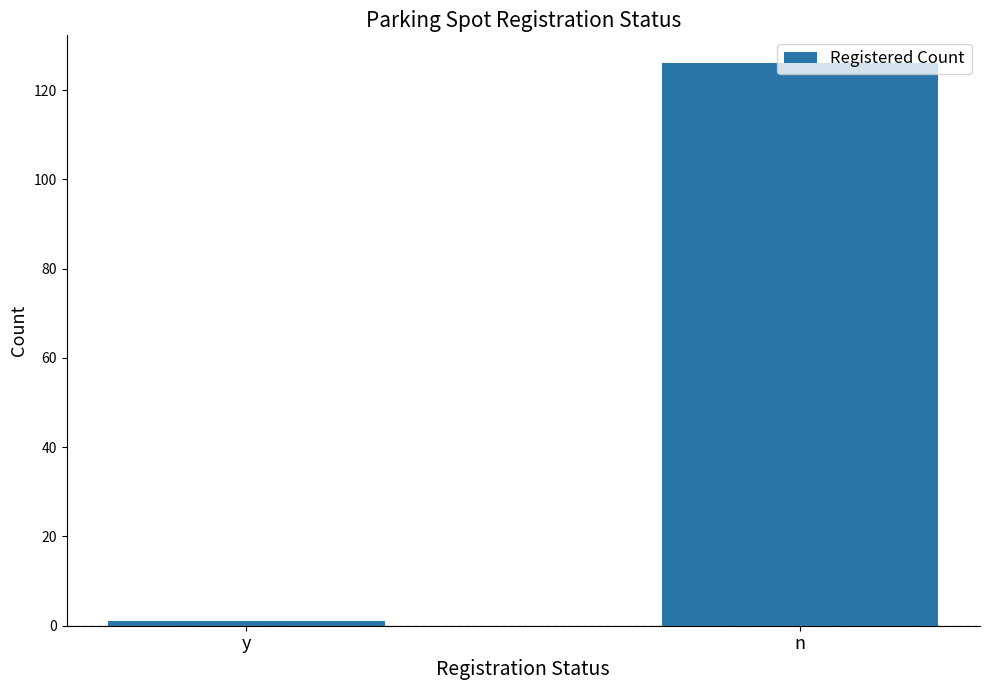

What is the sum of the values at n and y?

127